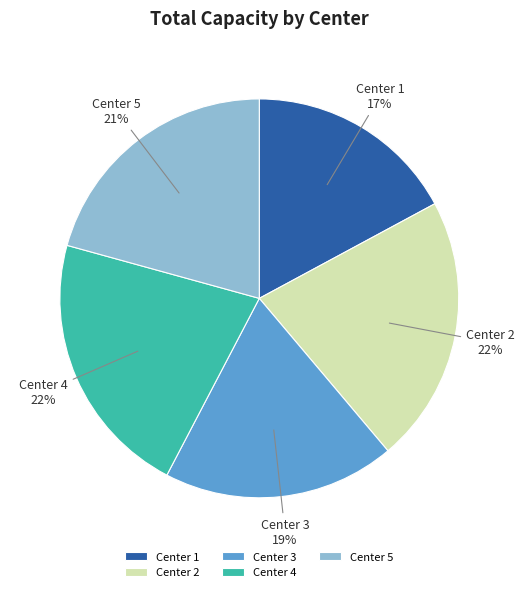

True or false: Center 5 accounts for 35% of the total.

False